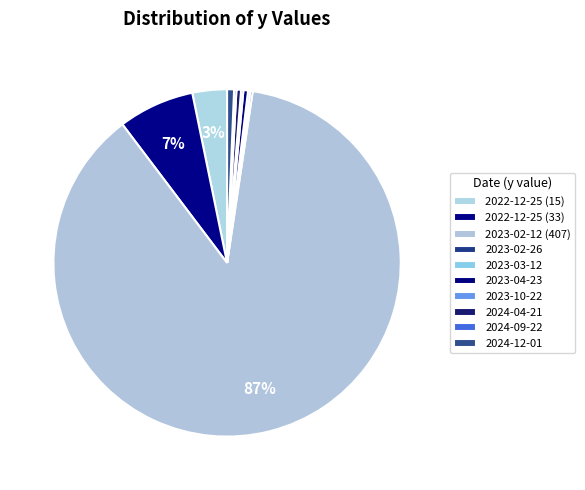

Does 2023-02-12 represent more than half of the total?

Yes